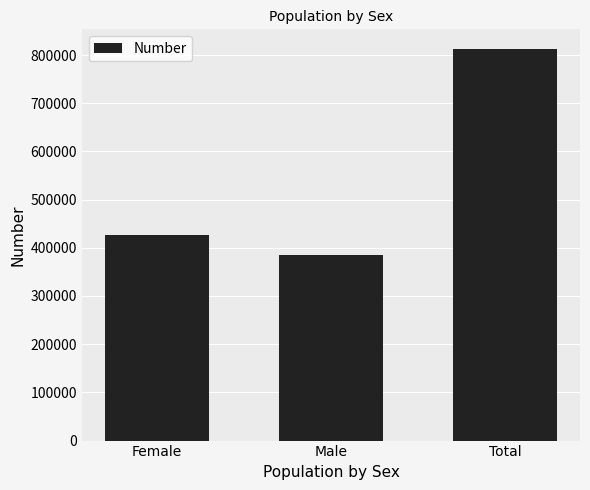

Does the chart contain stacked bars?

No